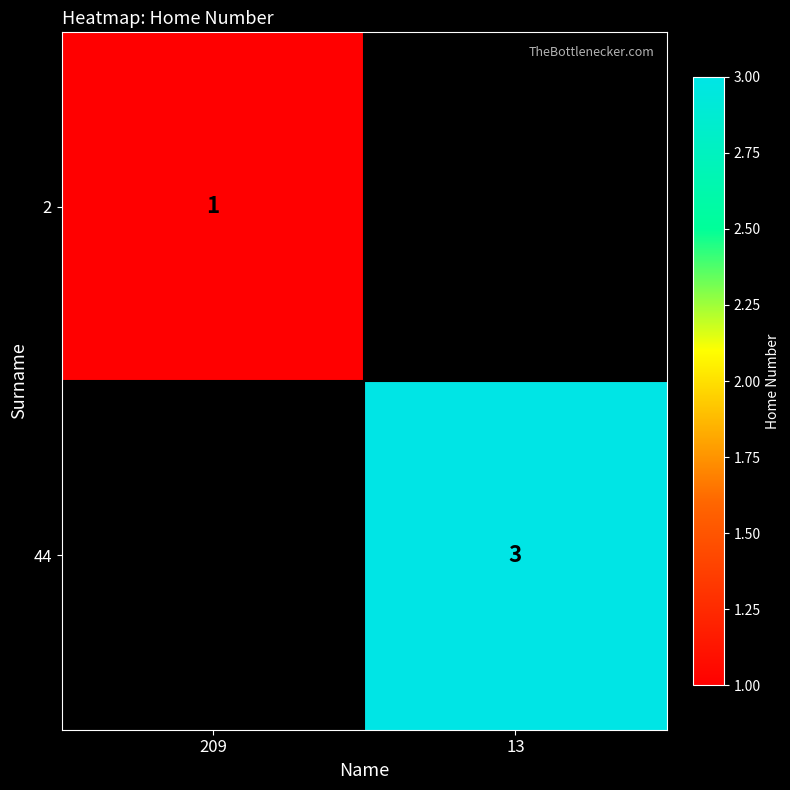

Is the value of 44 at 13 greater than the value of 2 at 209?

Yes